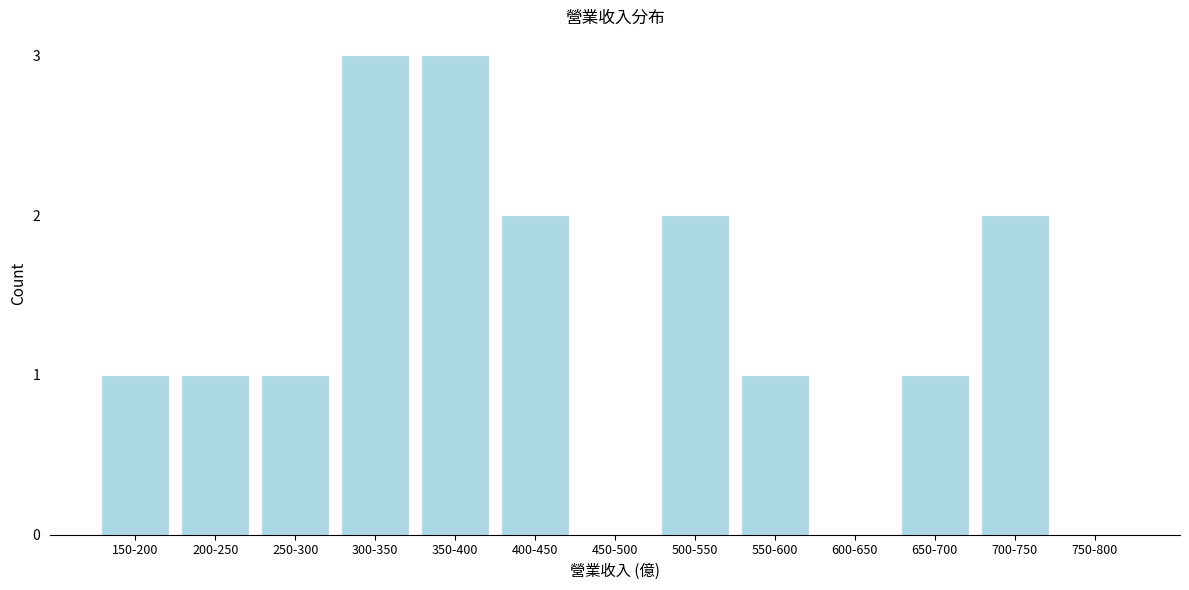

Reading left to right, what are all the values shown in this chart?

150-200=1	200-250=1	250-300=1	300-350=3	350-400=3	400-450=2	450-500=0	500-550=2	550-600=1	600-650=0	650-700=1	700-750=2	750-800=0